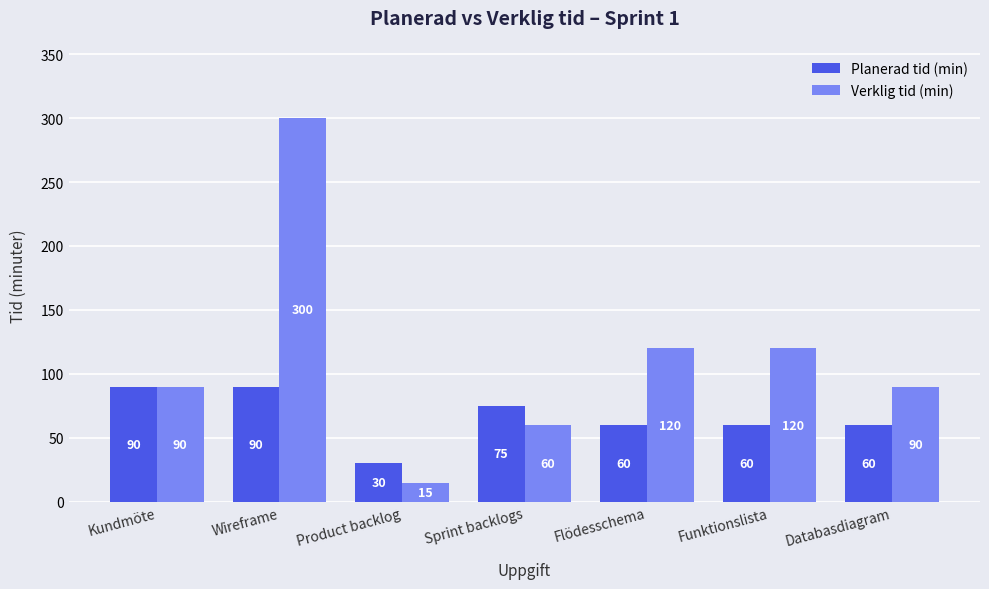

Count the Planerad tid (min) values in the range 60 to 90.

6